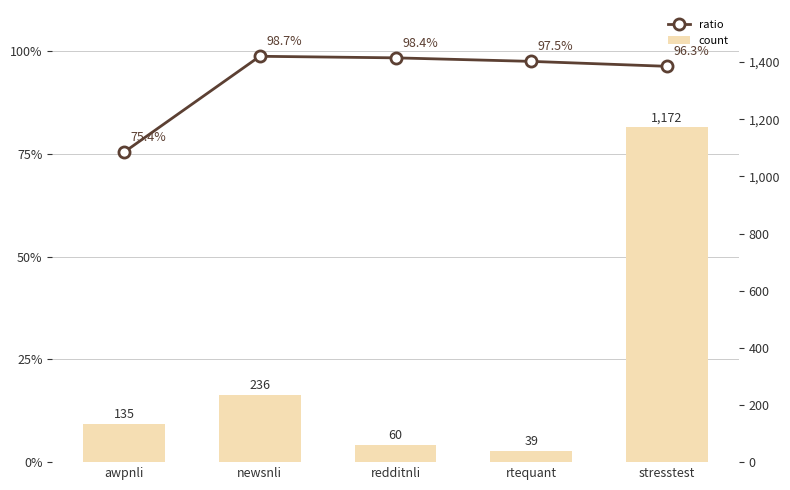

What is the difference between the highest and lowest values at newsnli?

137.3